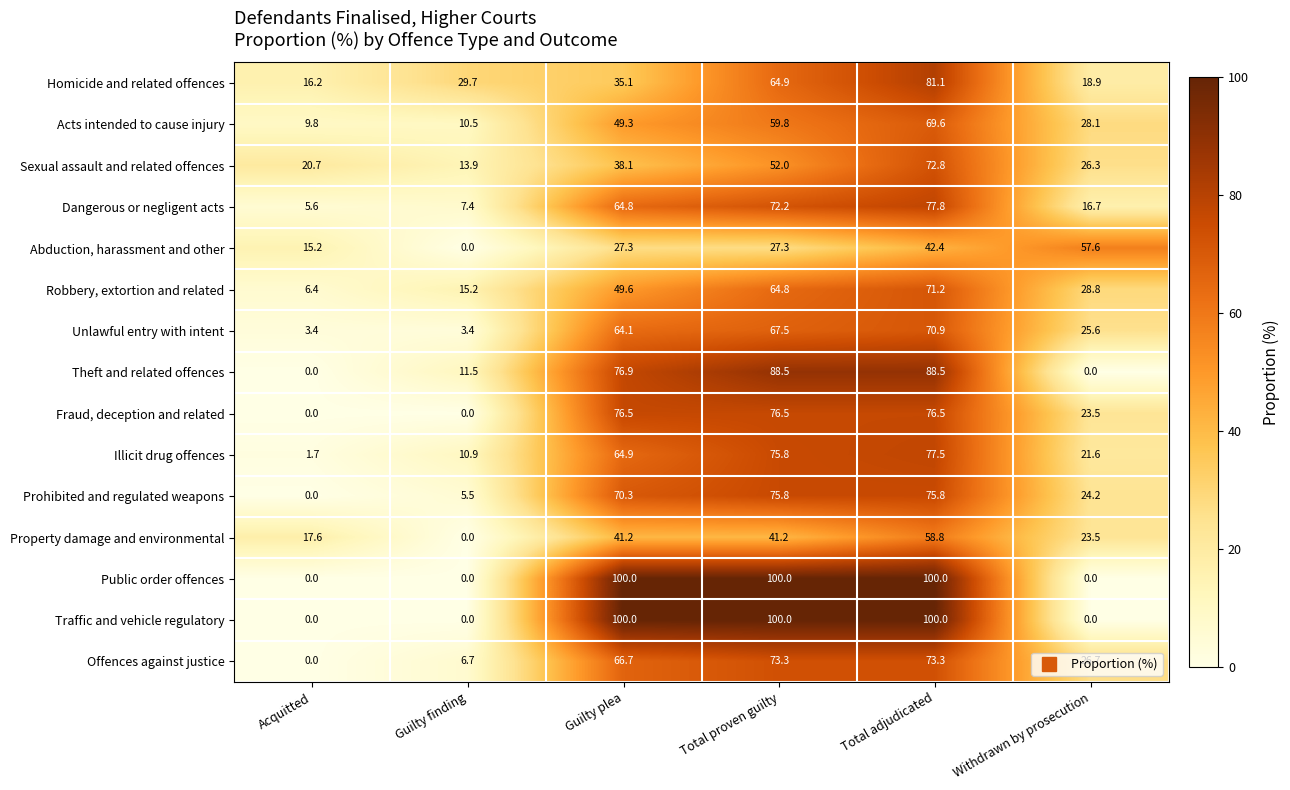

What is the spread (max minus min) of values at Acquitted?

20.7